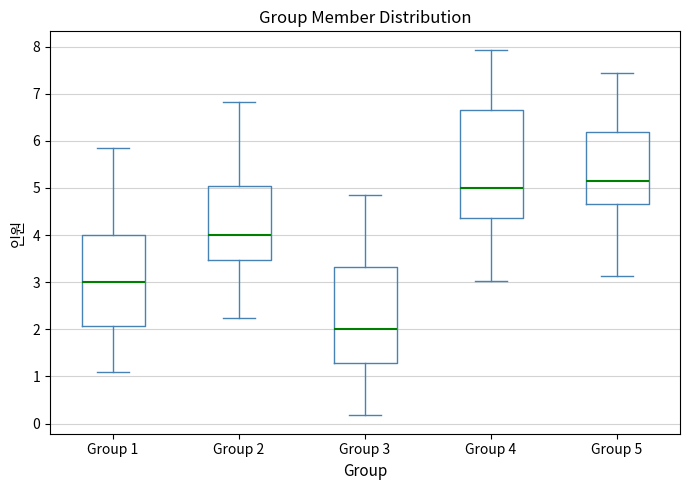

Reading left to right, transcribe this box plot: for each box, give where its median line is, the range the box spans, and where its two whiskers end, as read against the y-axis. The values are not printed on the chart, so give them approximately, as read against the axis.

Group 1: median 3.0, box 2.1 to 4.0, whiskers 1.1 to 5.8
Group 2: median 4.0, box 3.5 to 5.0, whiskers 2.2 to 6.8
Group 3: median 2.0, box 1.3 to 3.3, whiskers 0.2 to 4.8
Group 4: median 5.0, box 4.4 to 6.6, whiskers 3.0 to 7.9
Group 5: median 5.1, box 4.7 to 6.2, whiskers 3.1 to 7.4